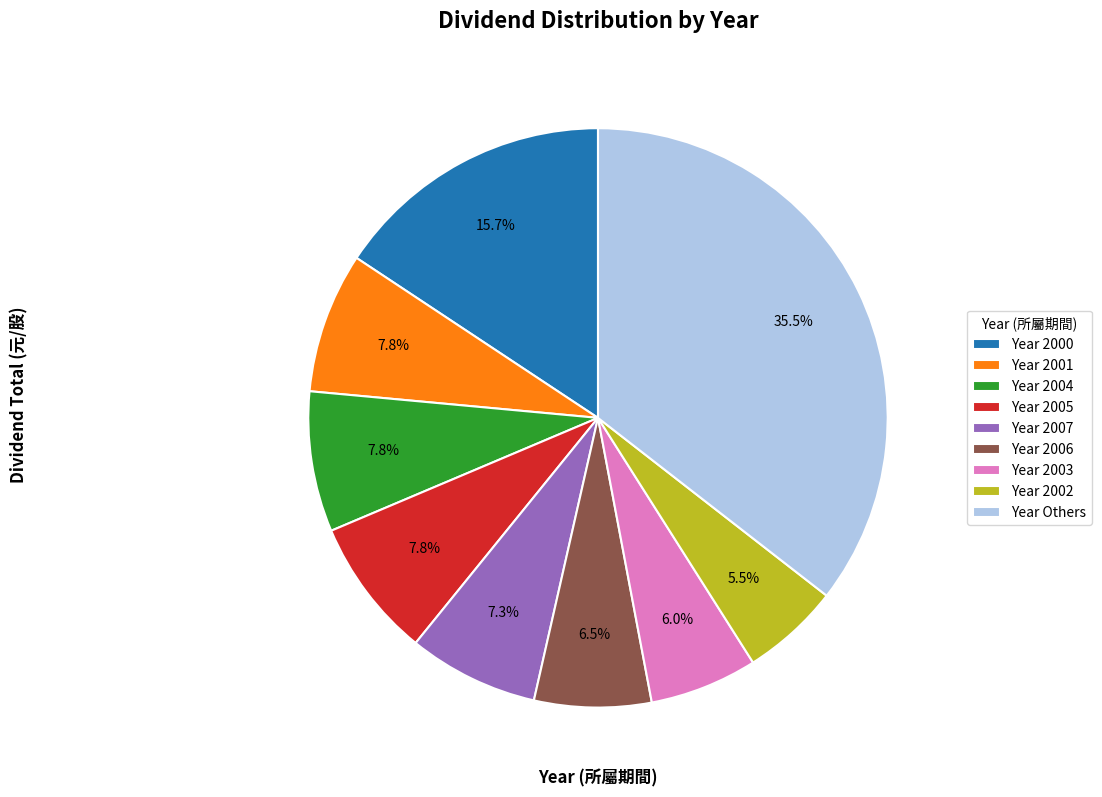

Between Year 2000 and Year 2004, which is larger?

Year 2000